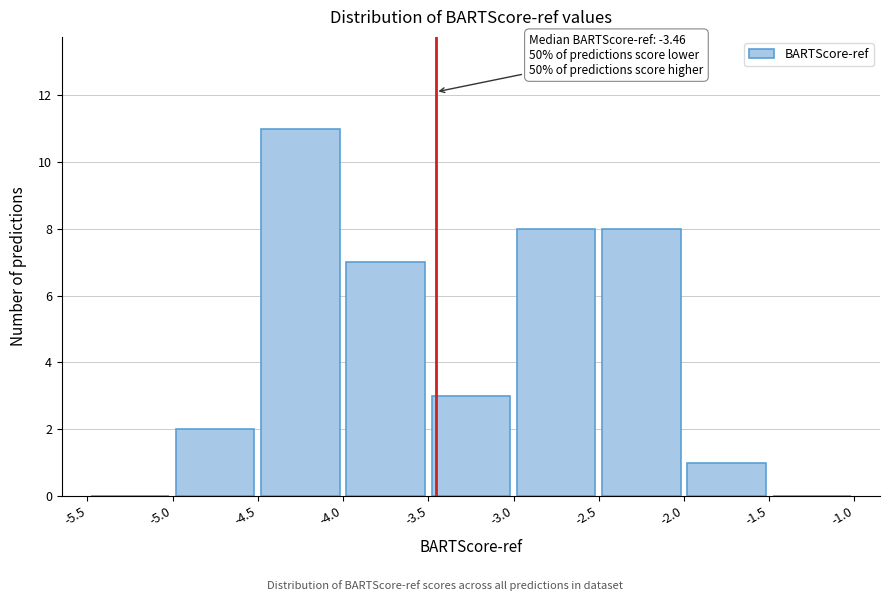

Which range on the x-axis has the tallest bar?

-4.5 to -4.0